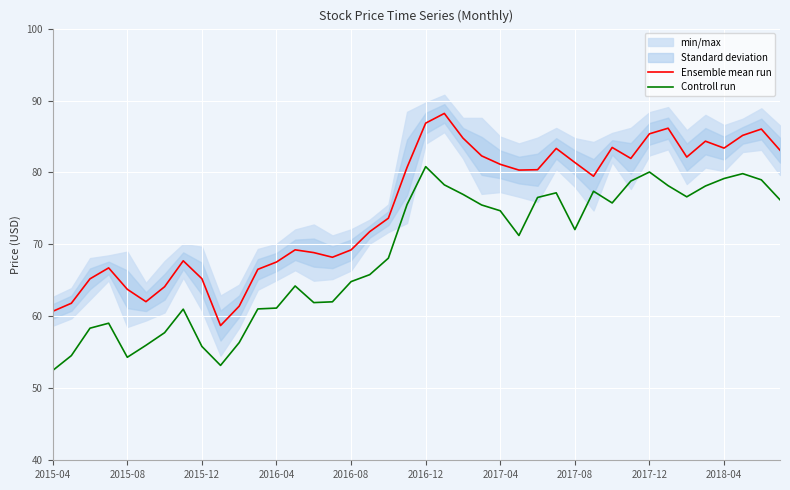

True or false: Controll run and Ensemble mean run cross at least once.

False